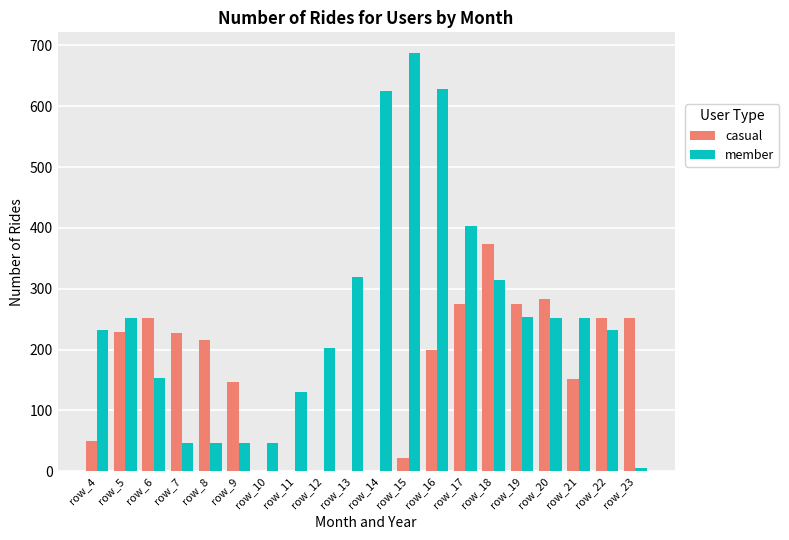

What is the sum of all casual values?

3198